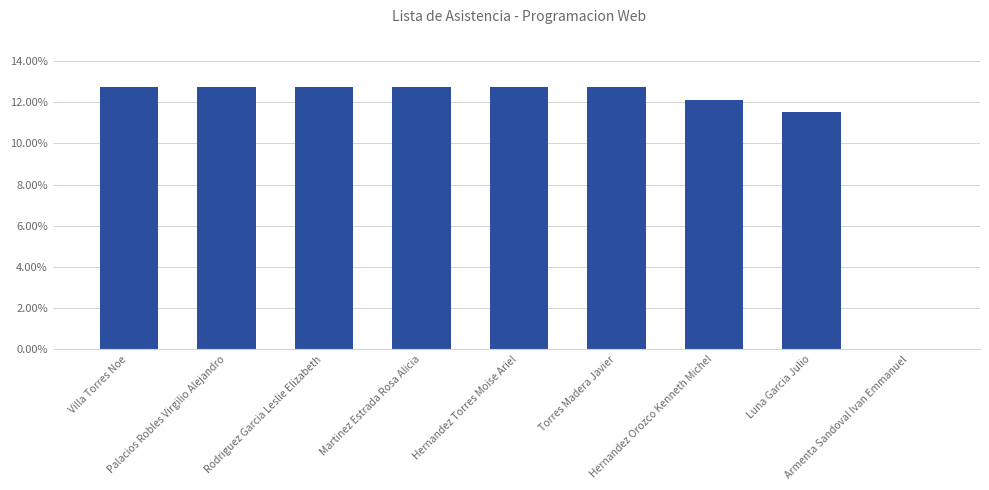

Reading left to right, what are all the values shown in this chart?

0.1	0.1	0.1	0.1	0.1	0.1	0.1	0.1	0.0